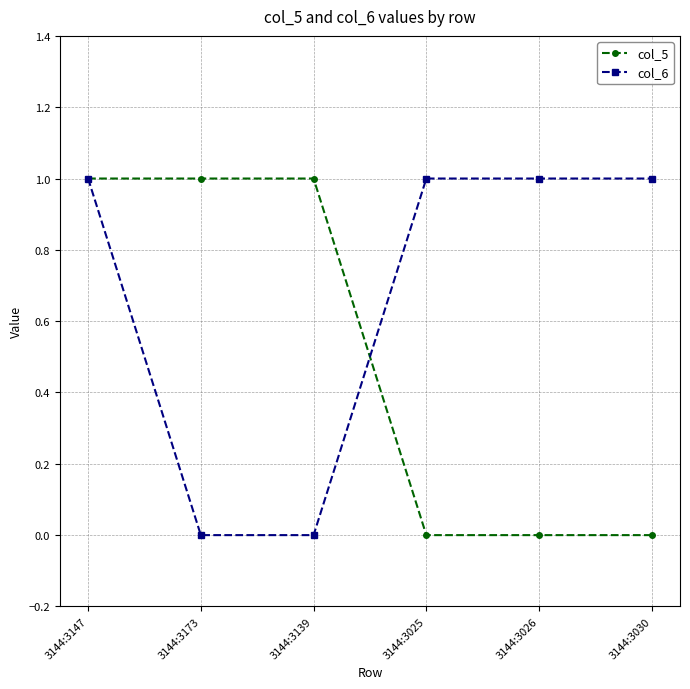

What is the sum of all col_5 values?

3